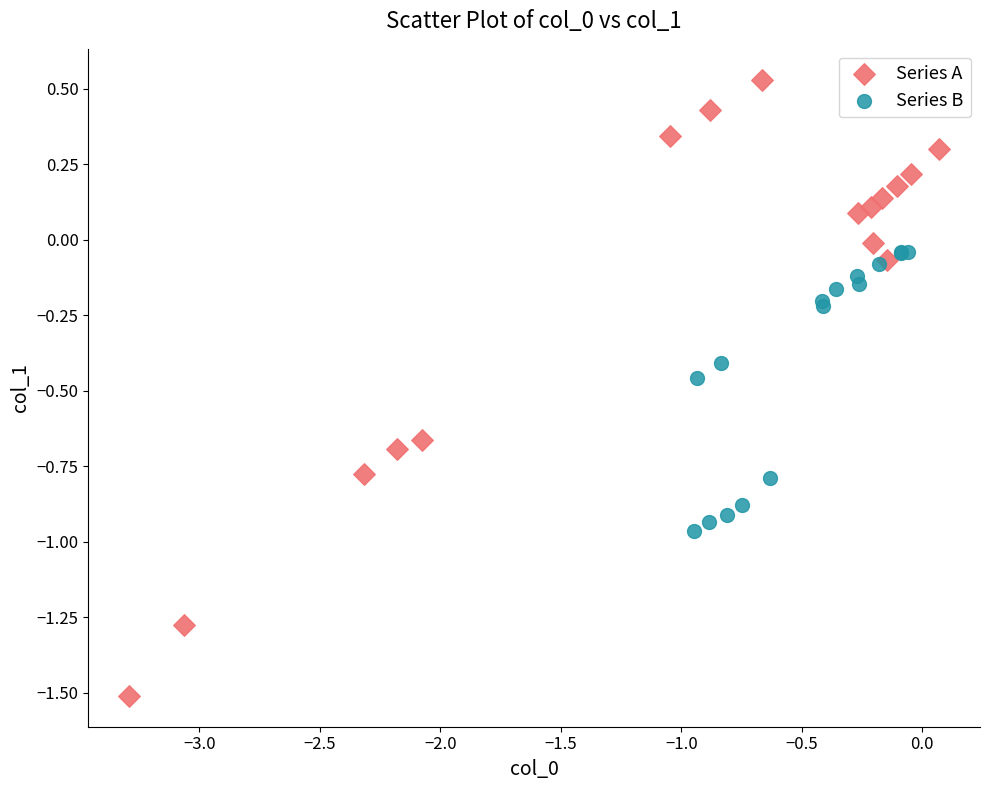

Which series has the largest Y range (max minus min)?

Series A